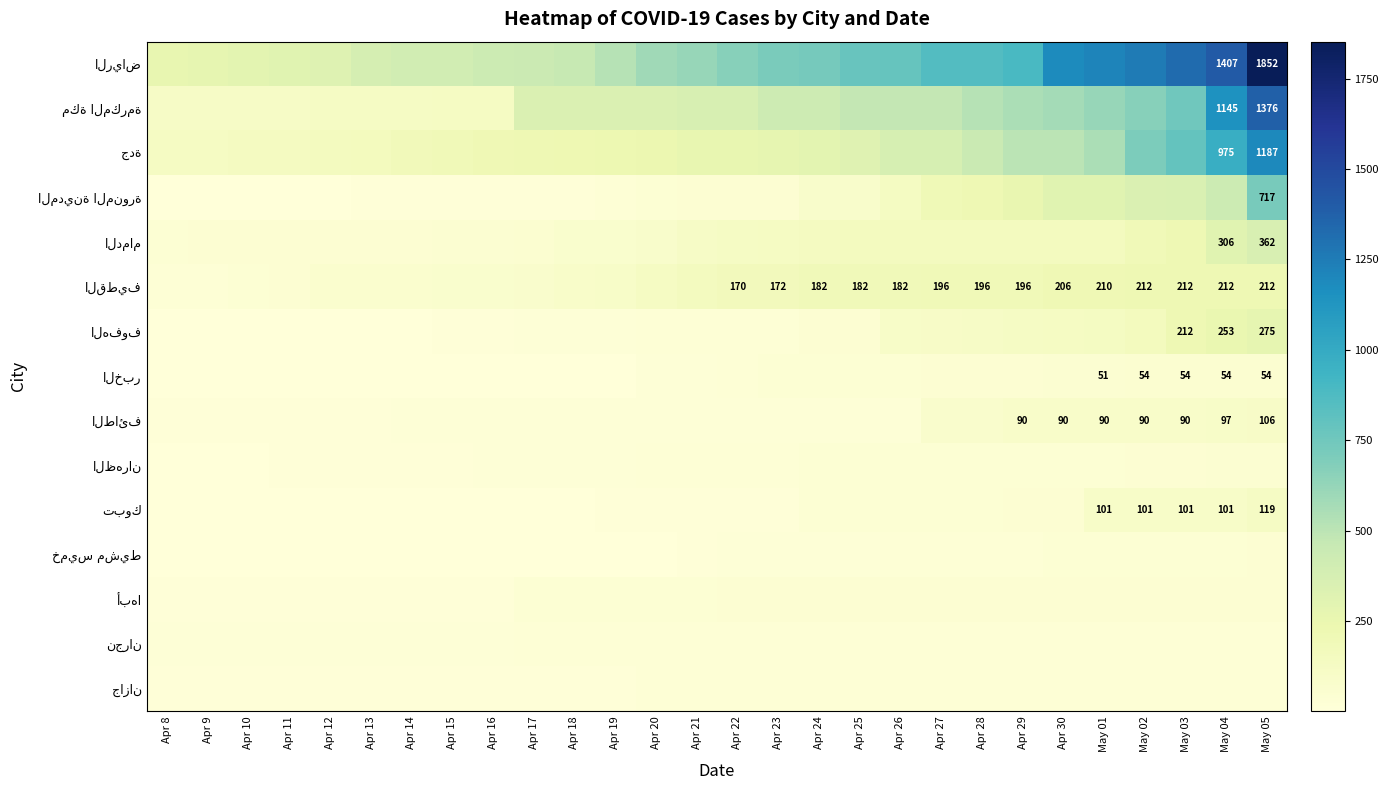

Is it true that جازان equals 12 at May 04?

False